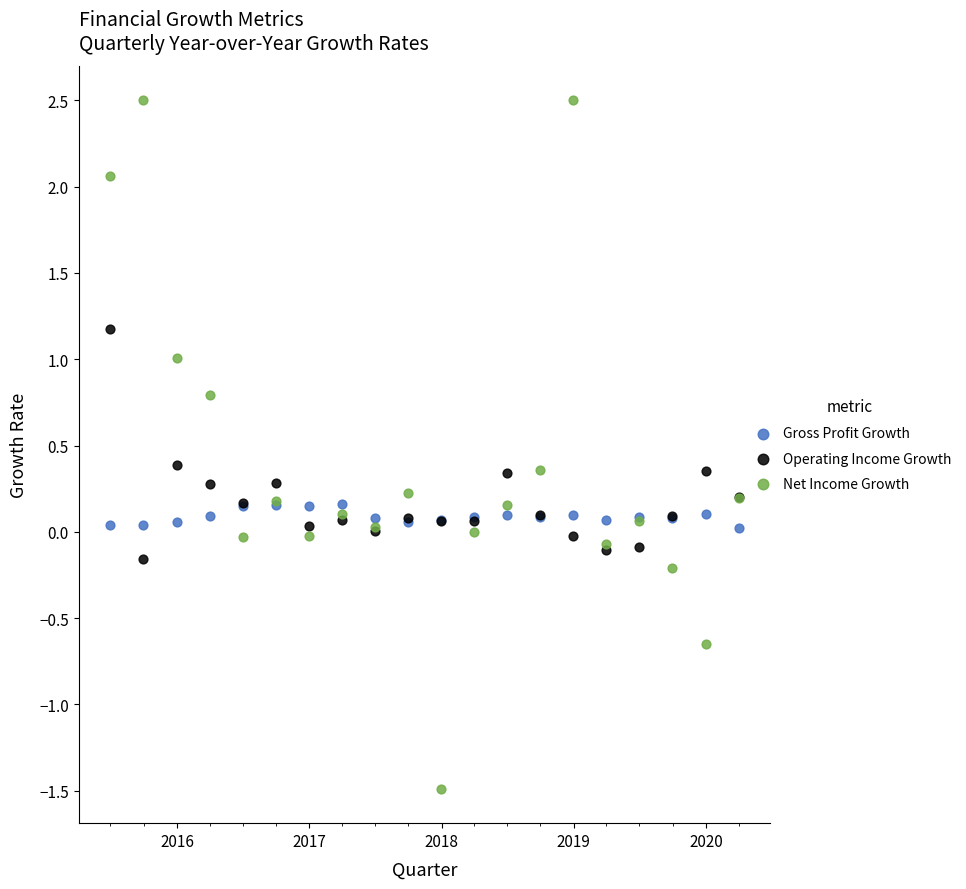

What is the X range (max minus min) for the scatter plot?

1736.0